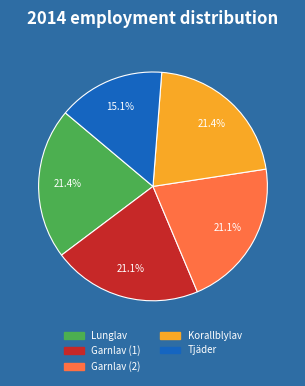

Is there any slice that represents more than half of the pie?

No